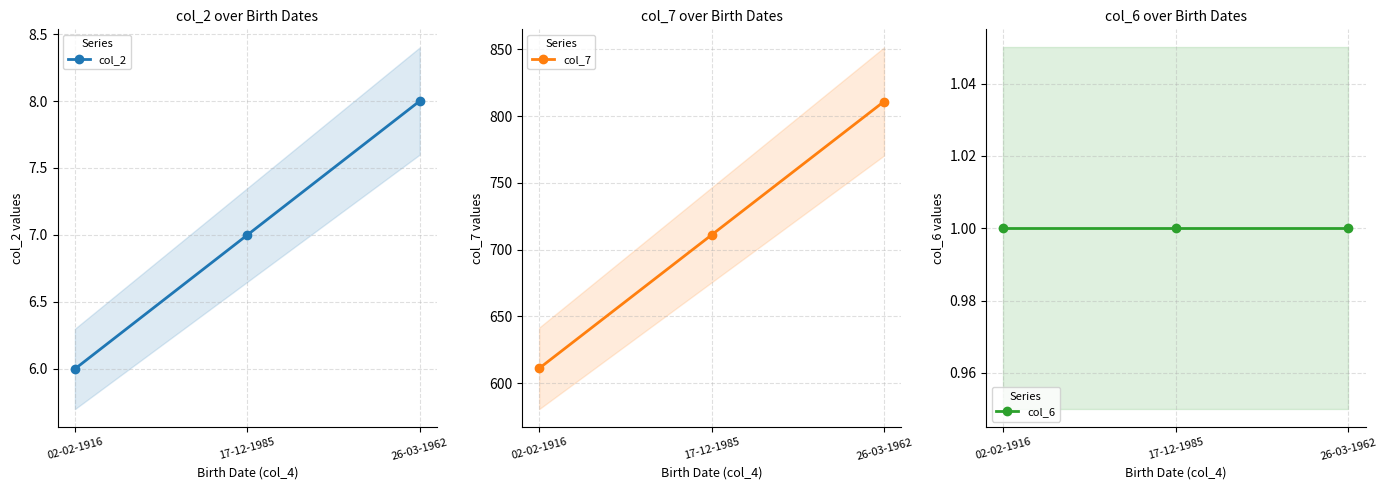

Reading right to left, extract all data points from this chart.

col_2: 26-03-1962=8	17-12-1985=7	02-02-1916=6
col_7: 26-03-1962=811	17-12-1985=711	02-02-1916=611
col_6: 26-03-1962=1	17-12-1985=1	02-02-1916=1